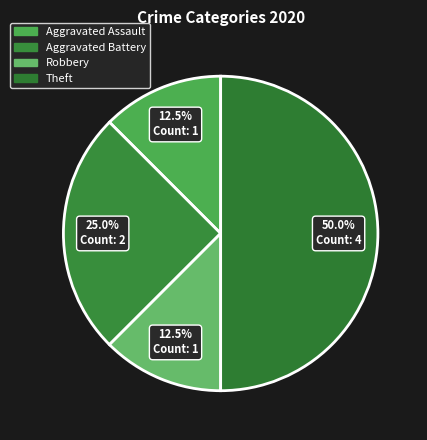

Count the number of slices in the pie.

4